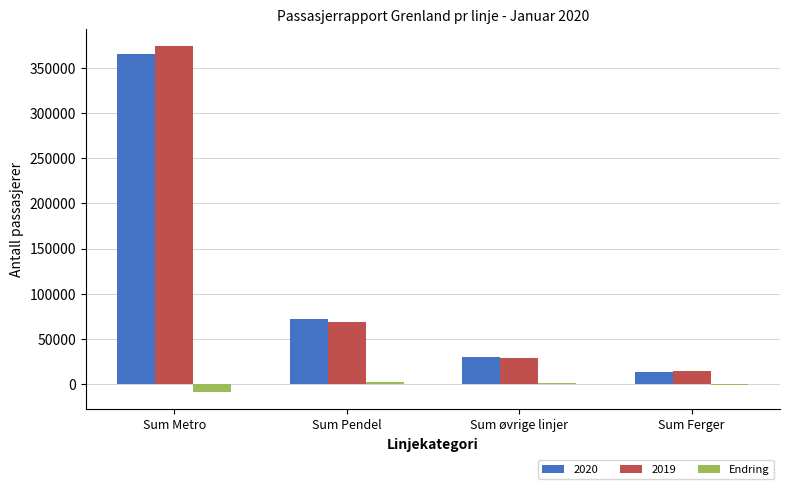

At which category is the sum across all series the highest?

Sum Metro